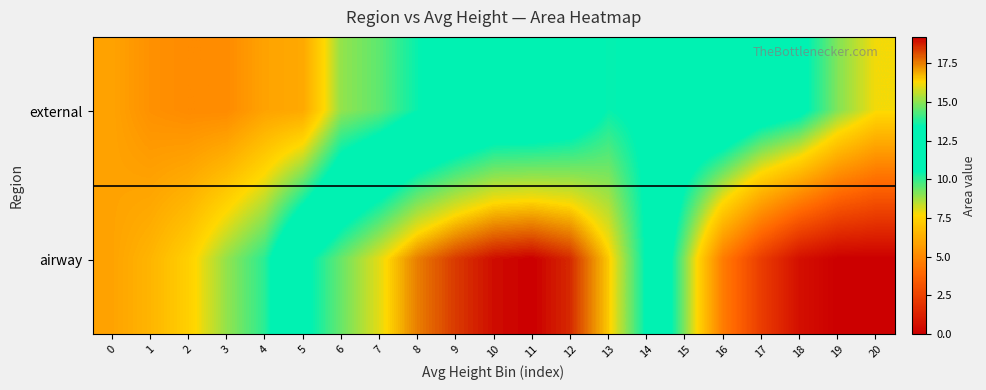

What is the spread (max minus min) of values at 1?

1.2